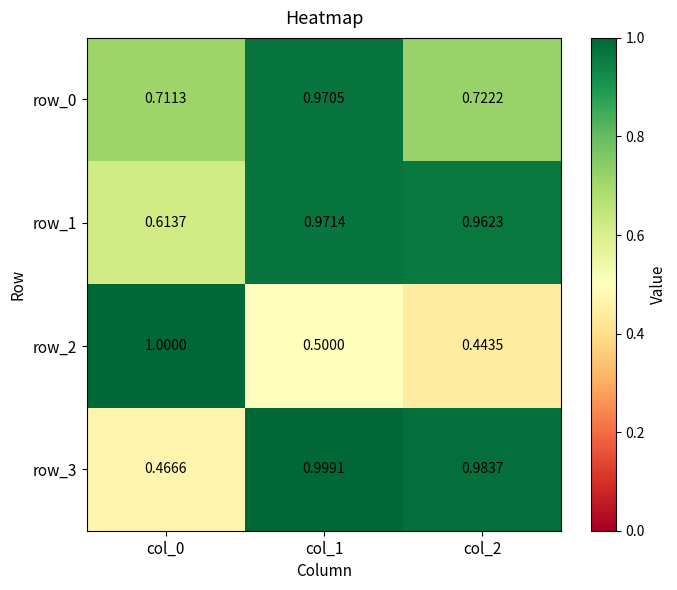

How many series are shown in this chart?

4